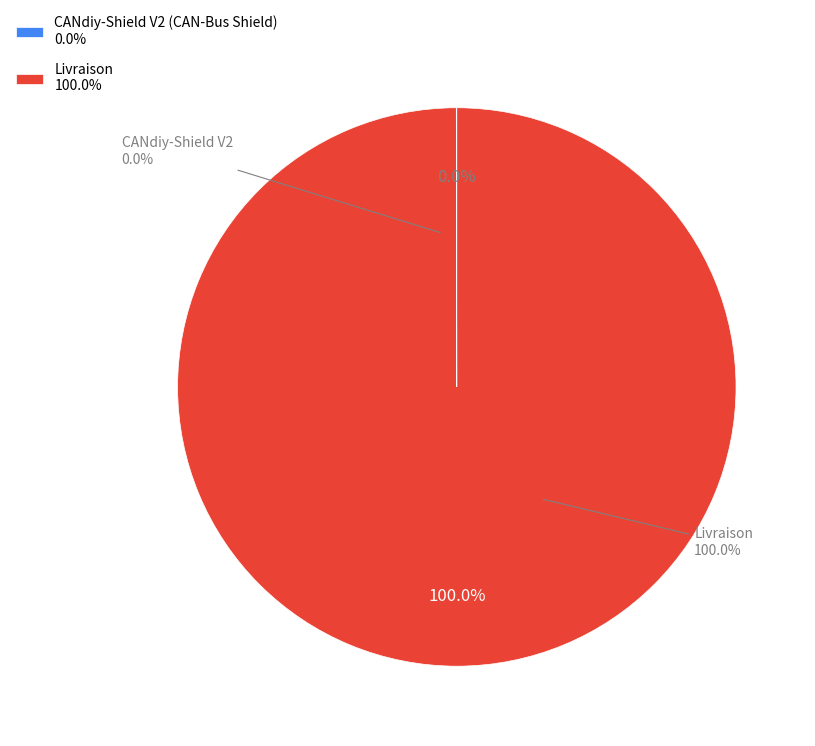

How many segments does this pie chart have?

2